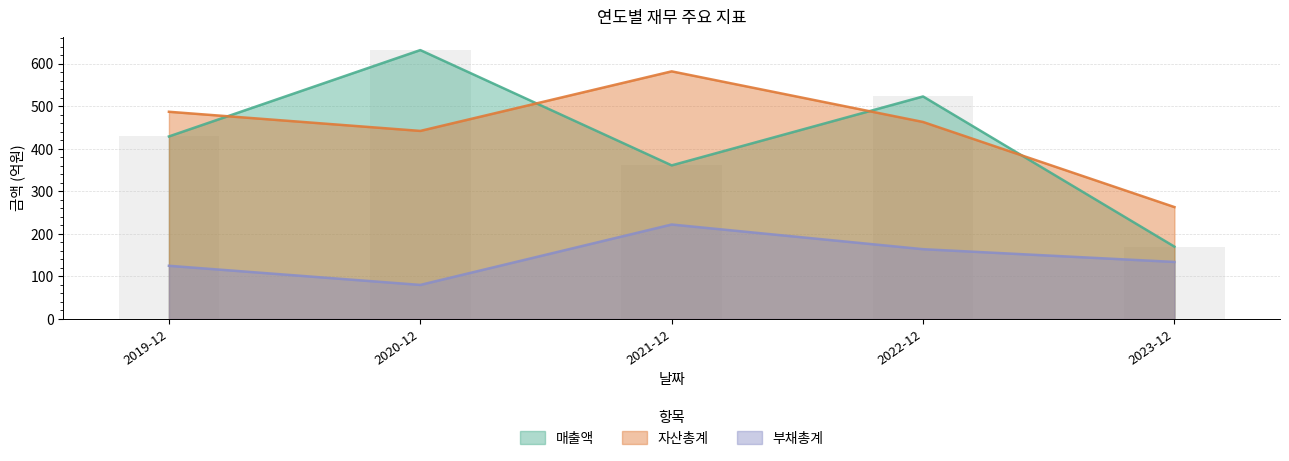

What is the minimum value shown in the chart?

80